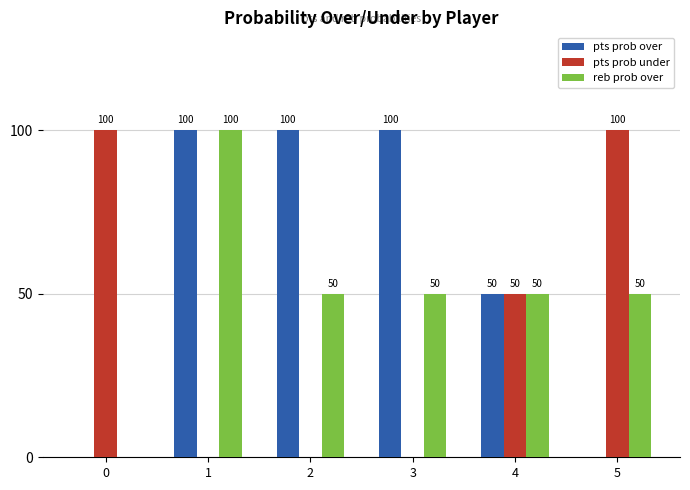

Is it true that pts prob over equals 54 at 3?

False